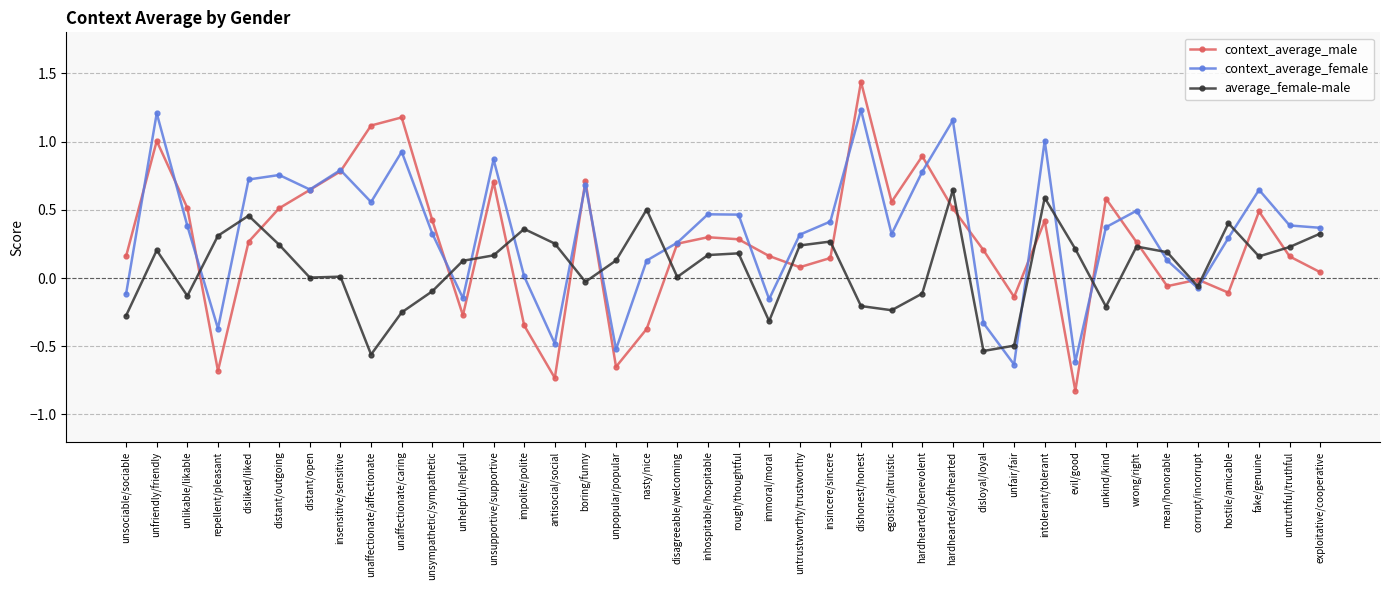

Which series has the largest range (max minus min)?

context_average_male